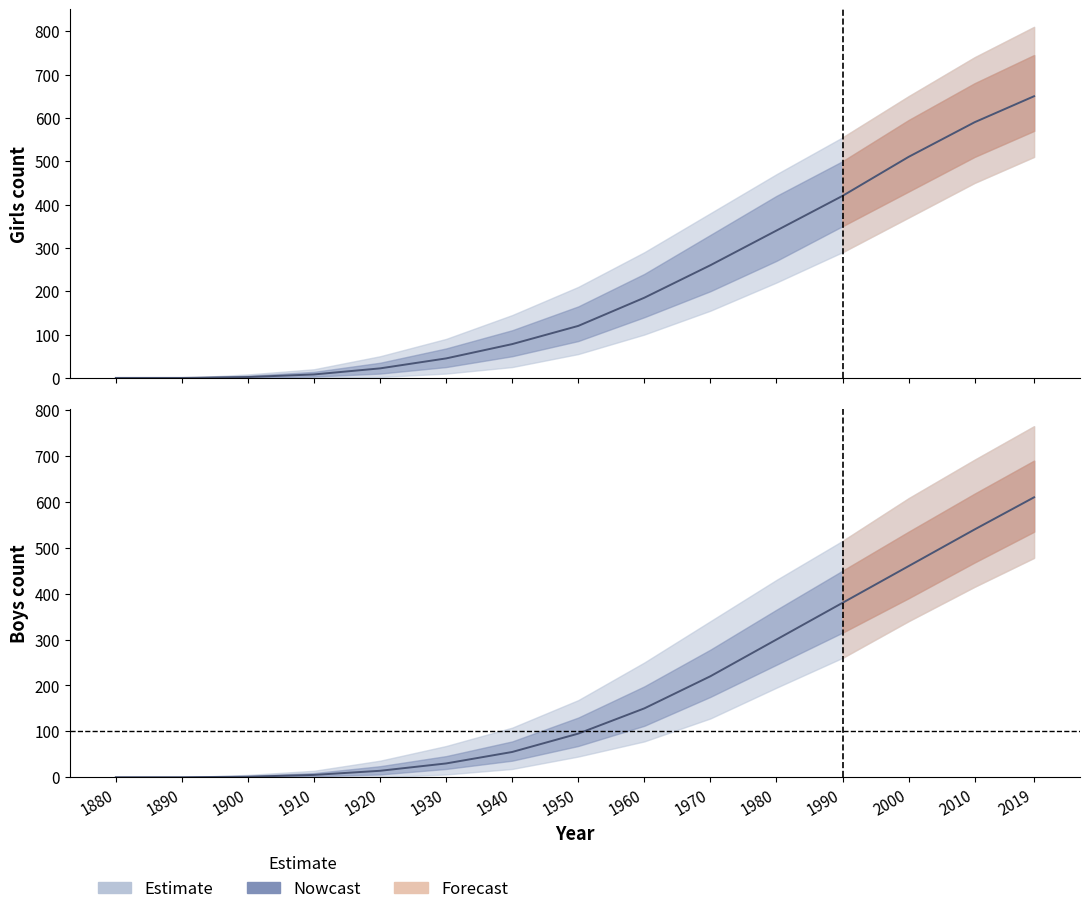

Where is Girls nearest to the value 325?

1980